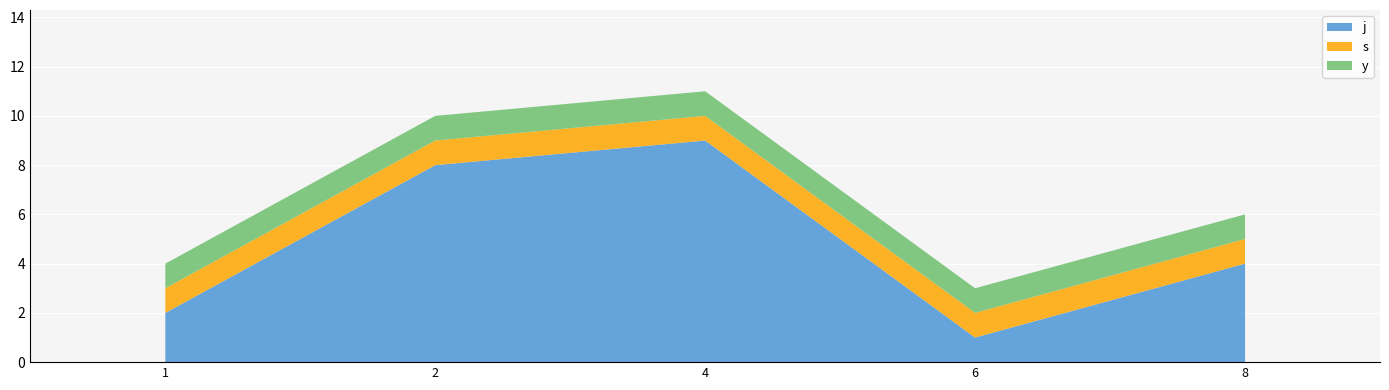

Reading left to right, what are all the values shown in this chart?

j: 1=2	2=8	4=9	6=1	8=4
s: 1=1	2=1	4=1	6=1	8=1
y: 1=1	2=1	4=1	6=1	8=1